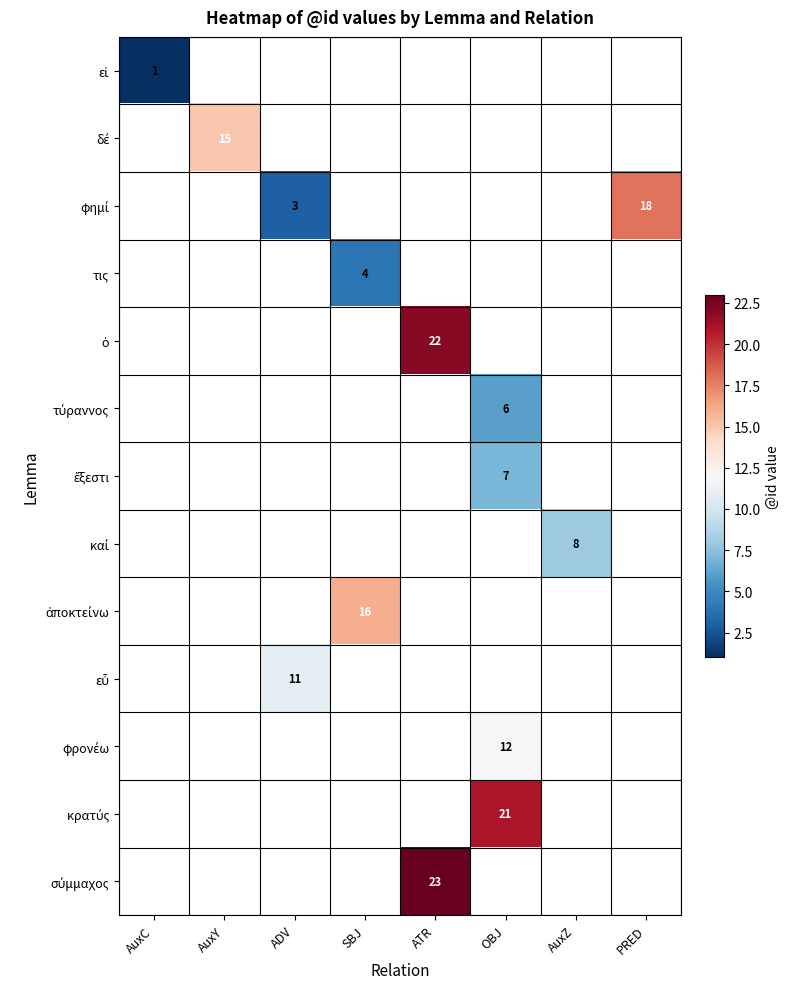

Which label corresponds to the smallest value in the chart?

AuxC